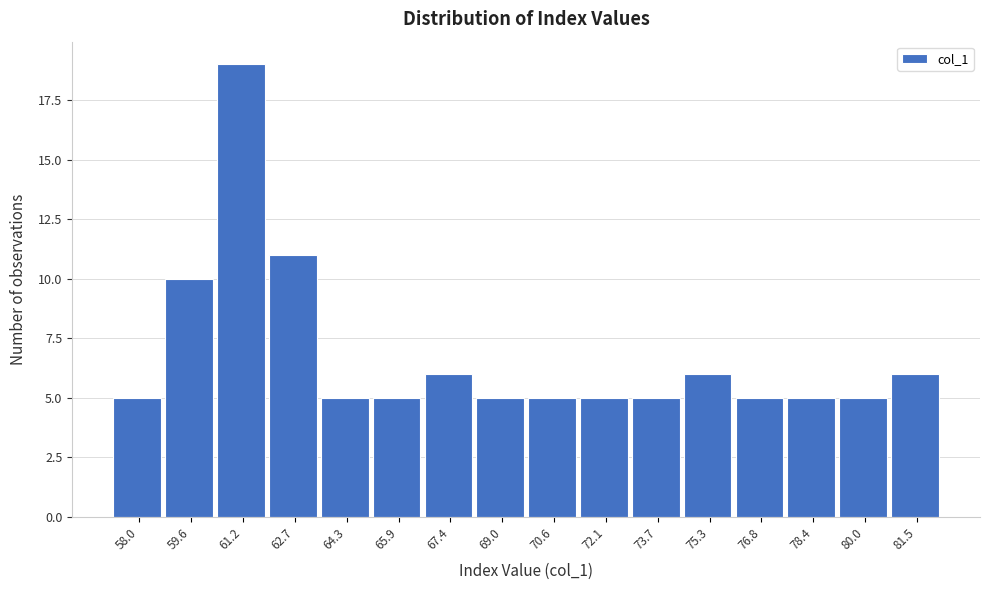

Reading left to right, transcribe all the data shown in this chart.

5	10	19	11	5	5	6	5	5	5	5	6	5	5	5	6